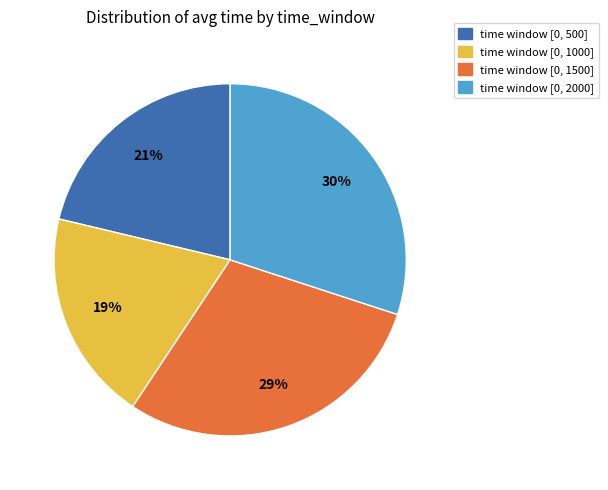

Which category has the smallest portion of the pie?

time window [0, 1000]